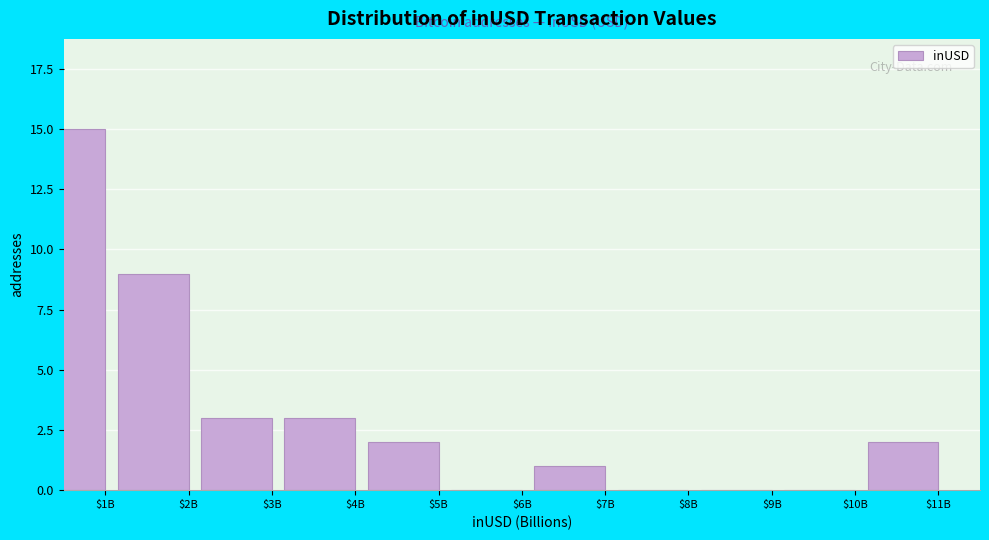

True or false: the data shows 0 at $7B.

False